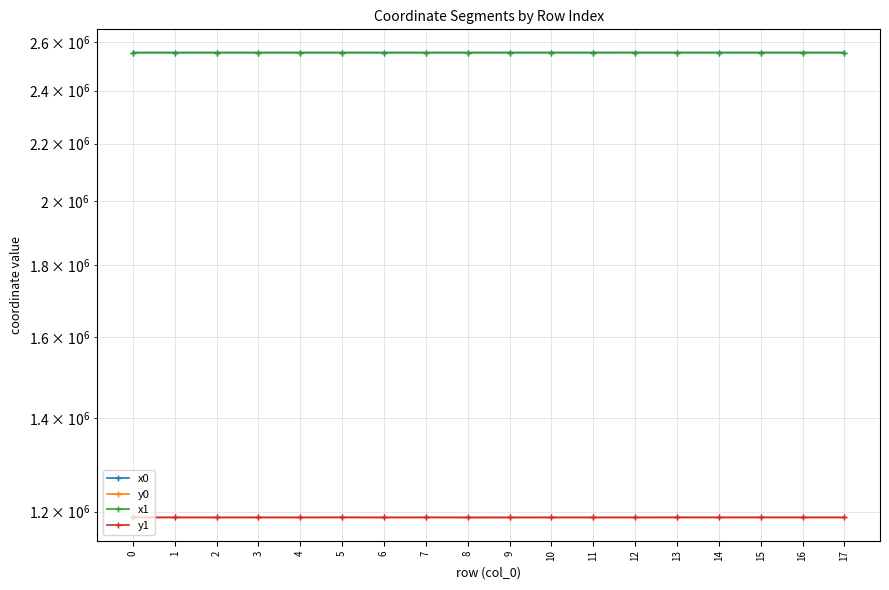

What is the sum of the x1 values at 13 and 15?

5111301.2